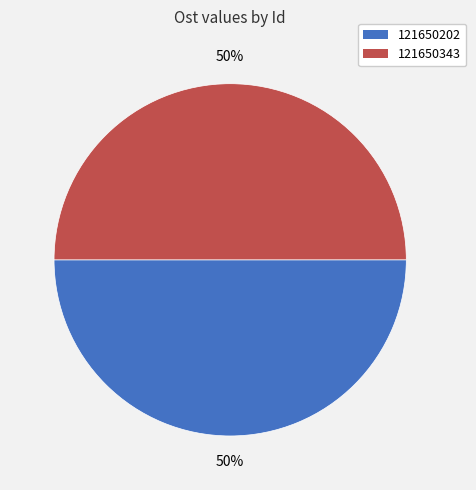

How many segments does this pie chart have?

2